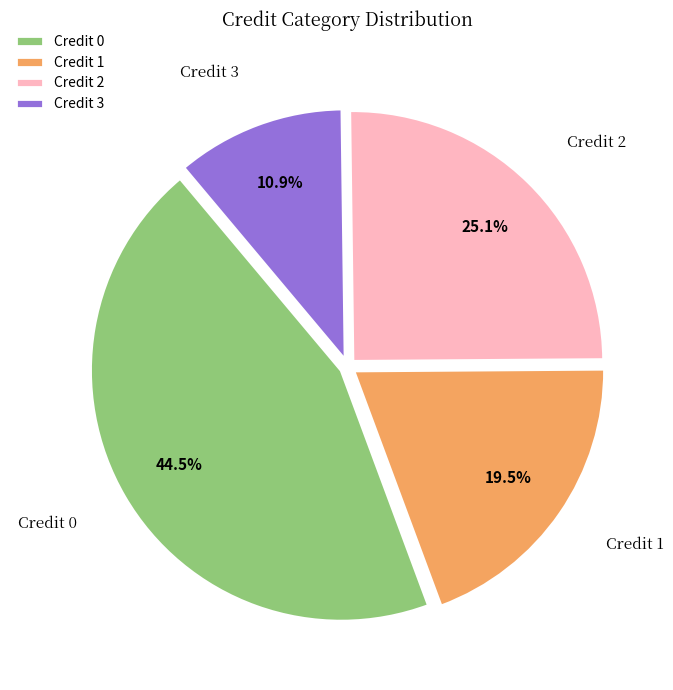

Which has a higher value, Credit 1 or Credit 0?

Credit 0